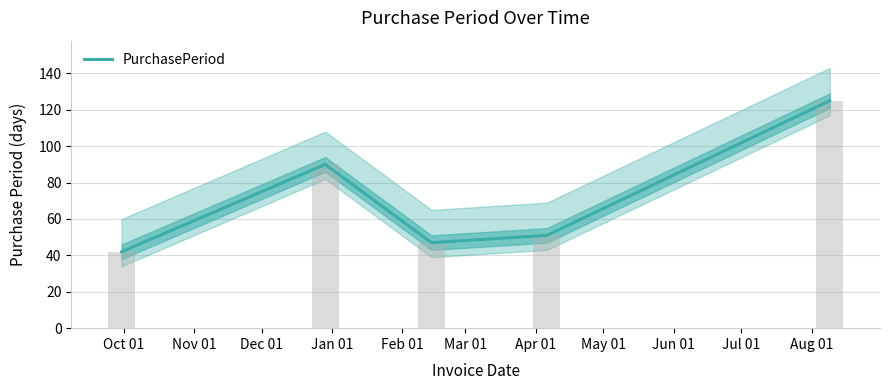

What is the minimum value for PurchasePeriod?

42